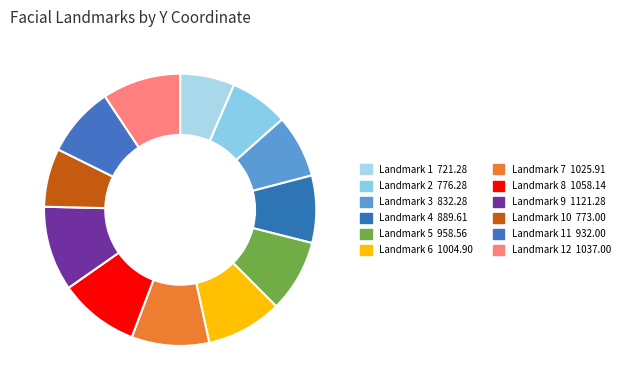

How many slices are in this pie chart?

12